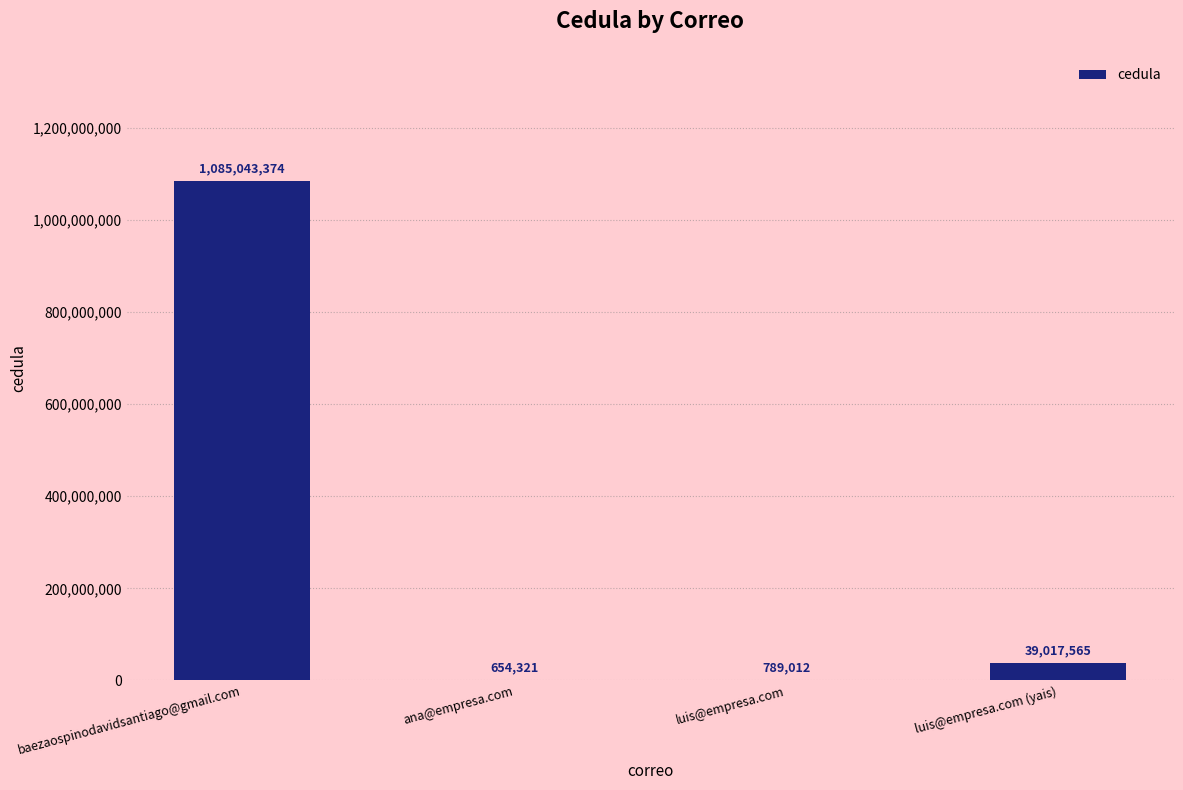

What is the average value?

281376068